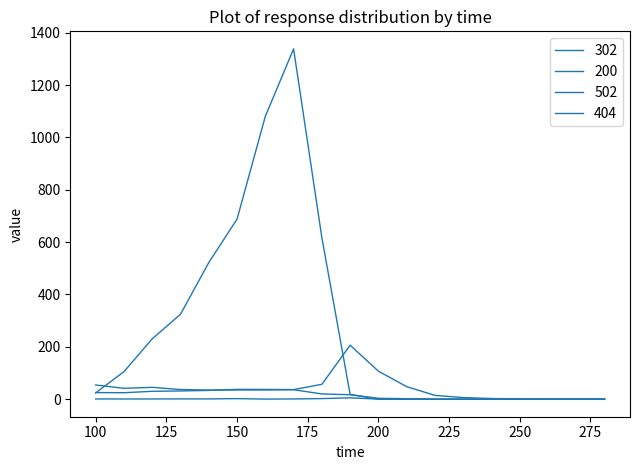

At which category does the chart reach its peak across all series?

170